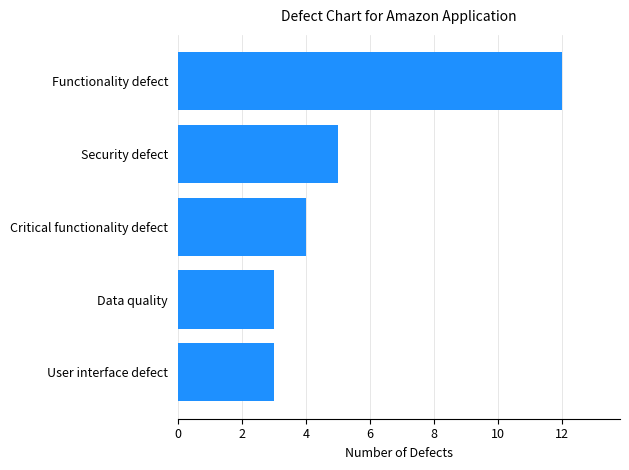

Between Critical functionality defect and Functionality defect, which is larger?

Functionality defect